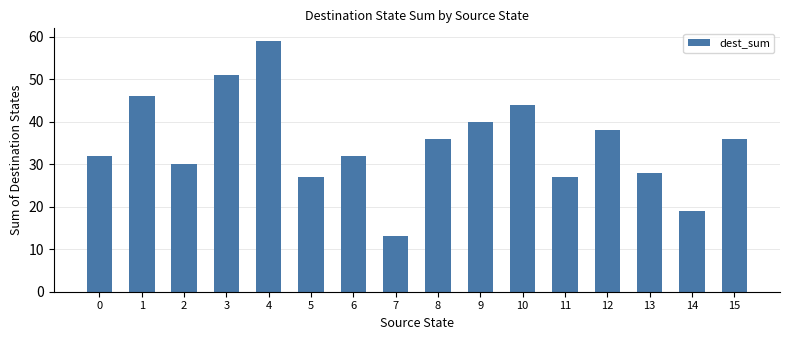

What is the approximate value at 9, to the nearest 5?

40